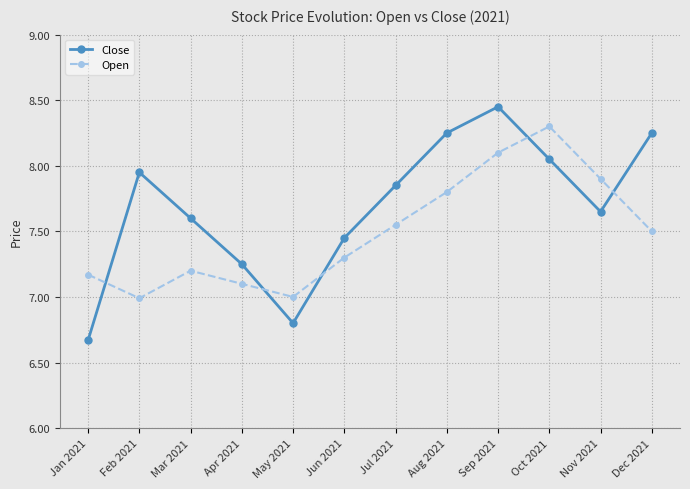

At which label does Close reach its peak?

Sep 2021